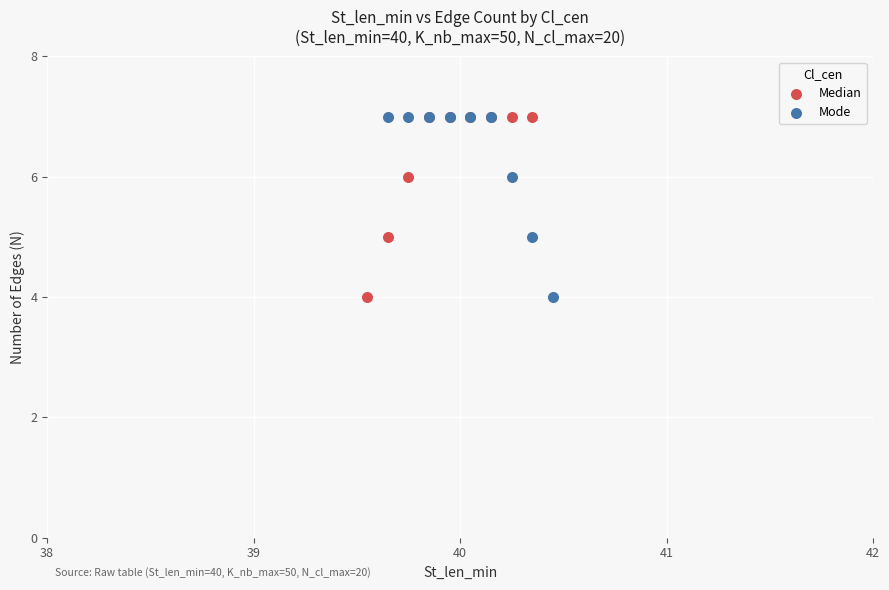

What are all the series names shown in the legend?

Median, Mode